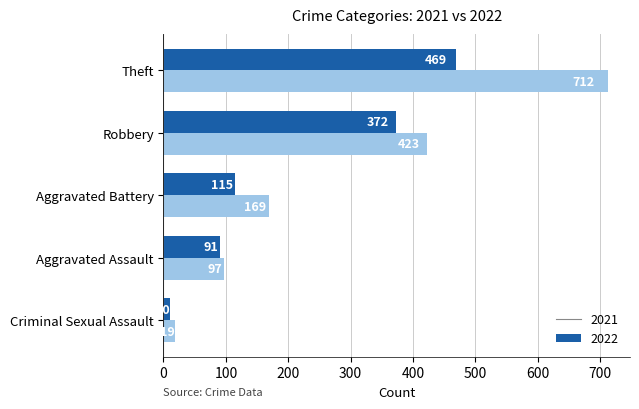

At which label is 2021 closest to 239?

Aggravated Battery